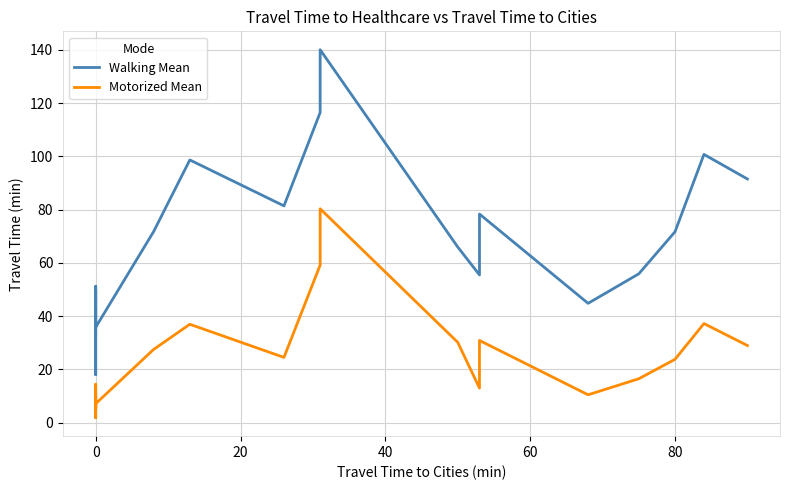

What is the minimum value shown in the chart?

1.8